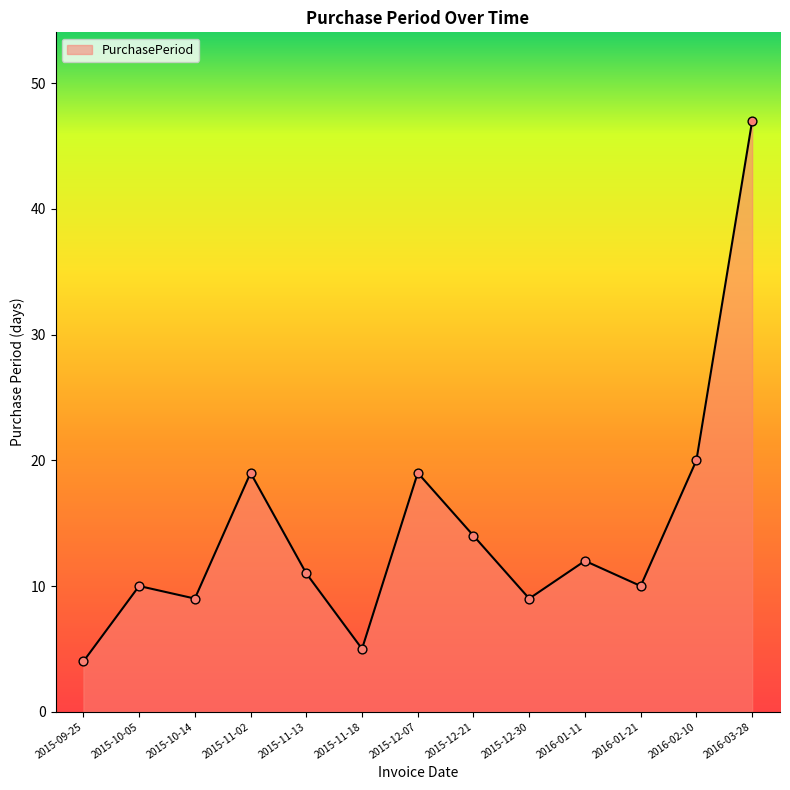

Approximately how many times larger is the value at 2015-09-25 compared to 2015-12-21?

0.3